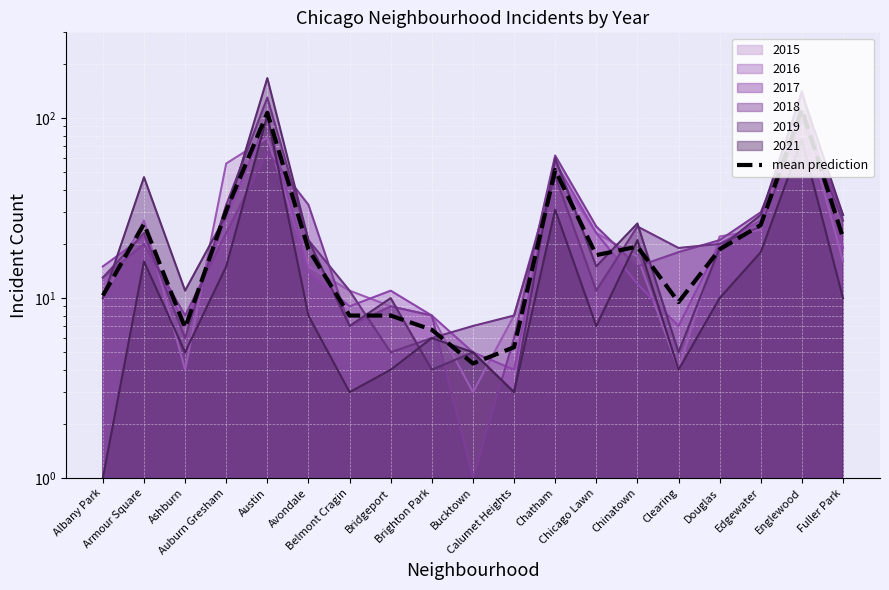

What is the difference between the maximum and minimum values?

107.7